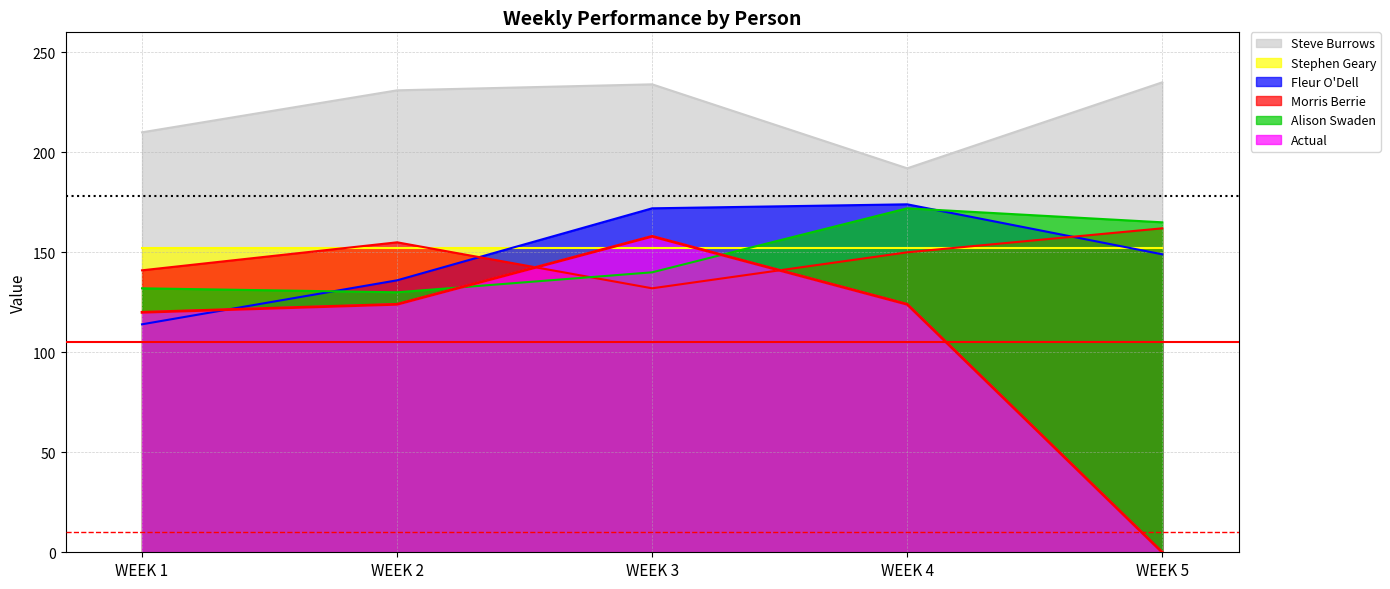

Which series has the largest total across all categories?

Steve Burrows